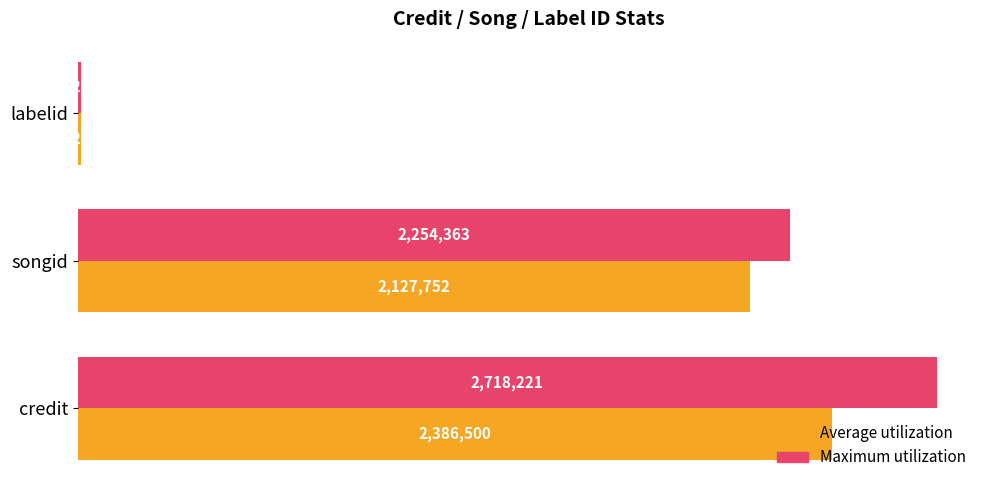

Where is Maximum utilization nearest to the value 1363724?

songid